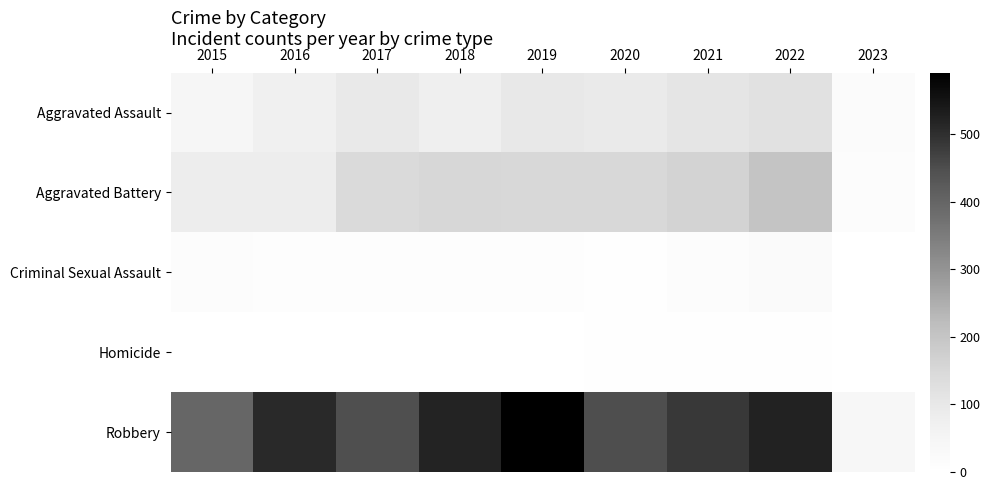

Which series has the largest total across all categories?

Robbery